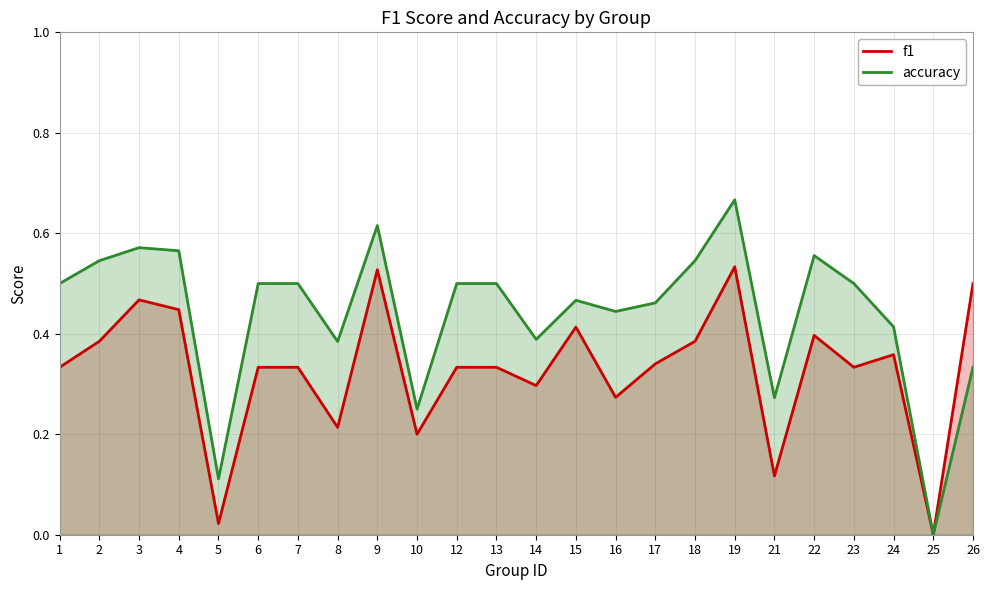

At which category is the sum across all series the highest?

19